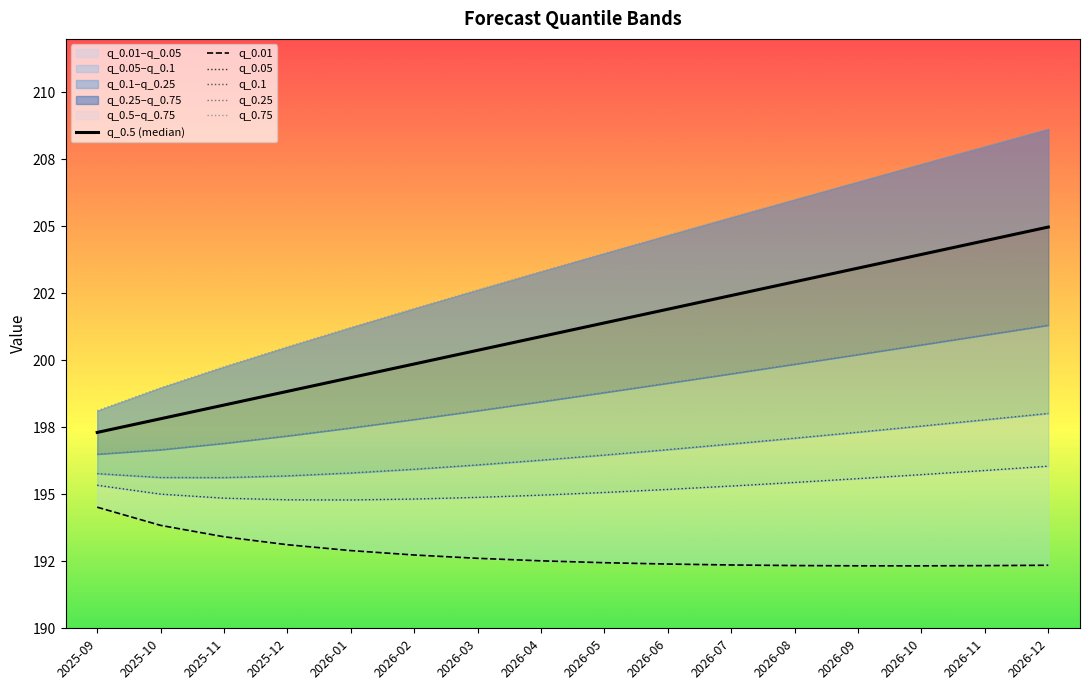

Rank the series by their maximum value, from lowest to highest.

q_0.01, q_0.05, q_0.1, q_0.25, q_0.5 (median), q_0.75